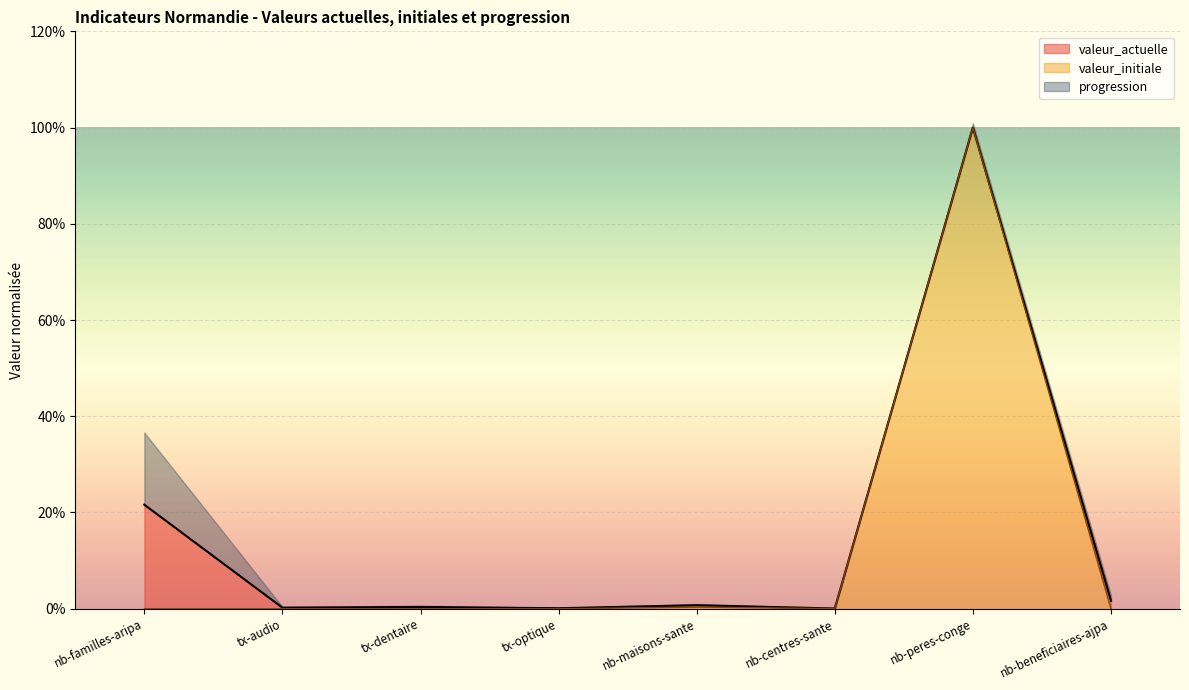

What is the label of the 1st point from the right?

nb-beneficiaires-ajpa